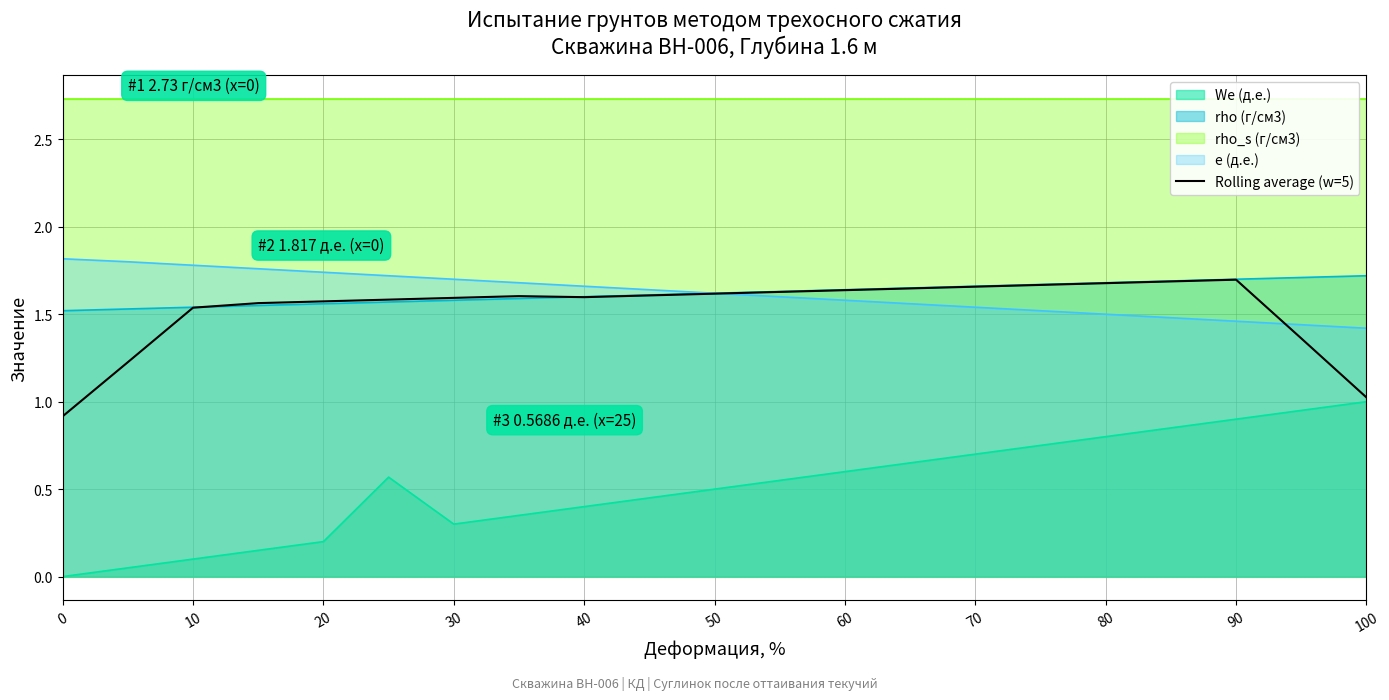

How many lines are shown in the chart?

1